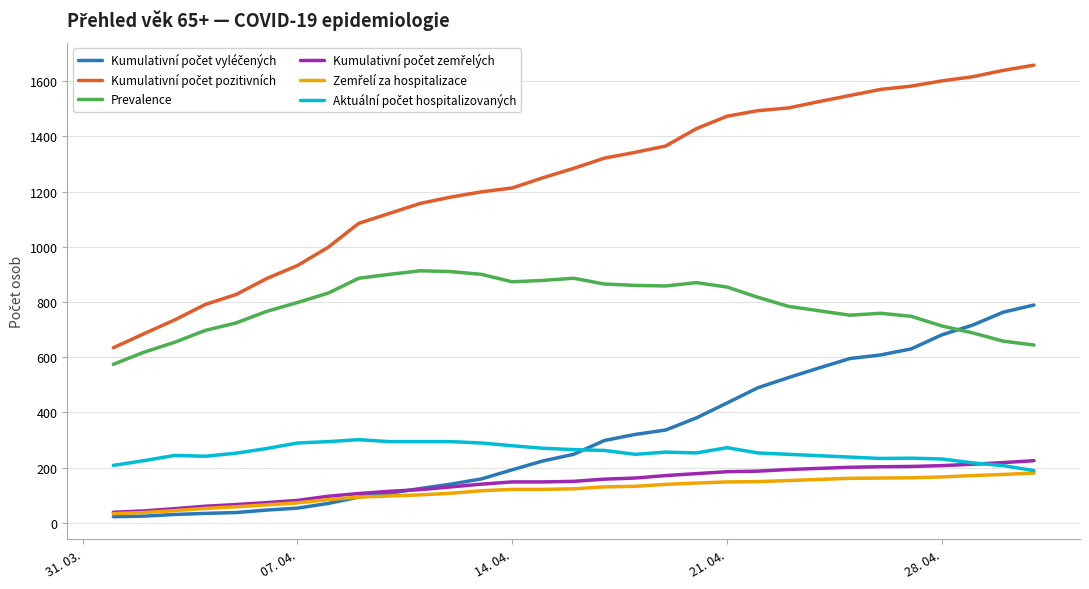

How many lines are shown in the chart?

6